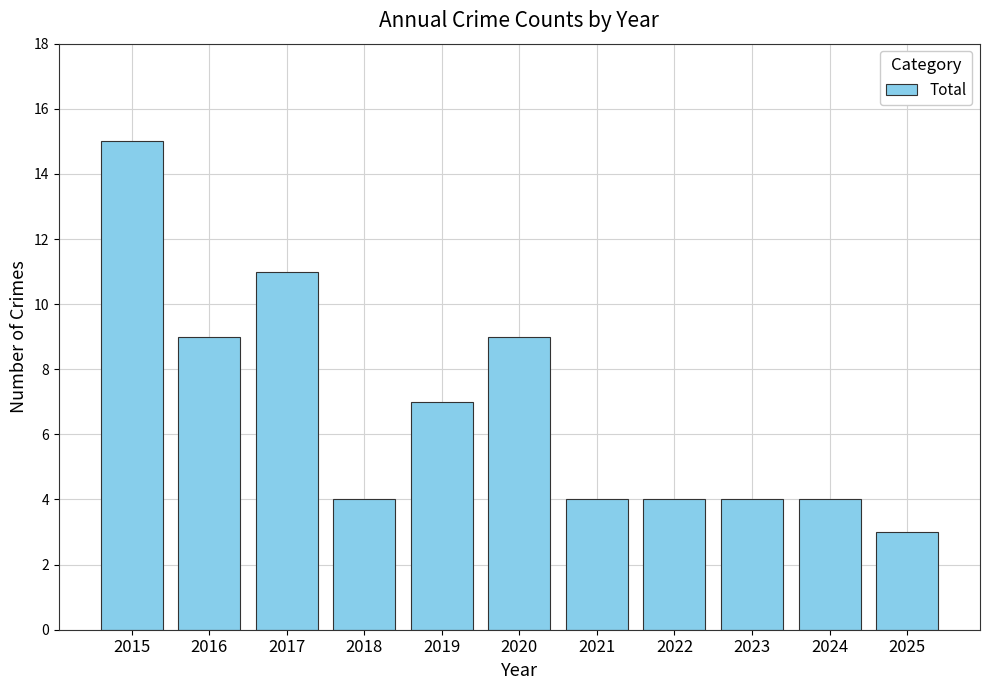

At which category does the chart reach its minimum across all series?

2025